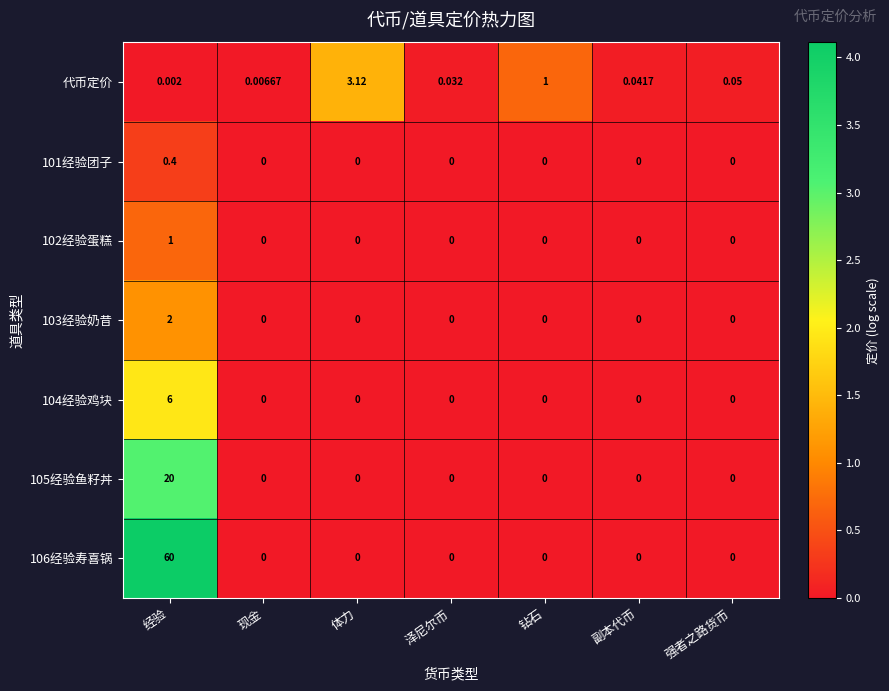

What is the difference between the highest and lowest values at 钻石?

1.0